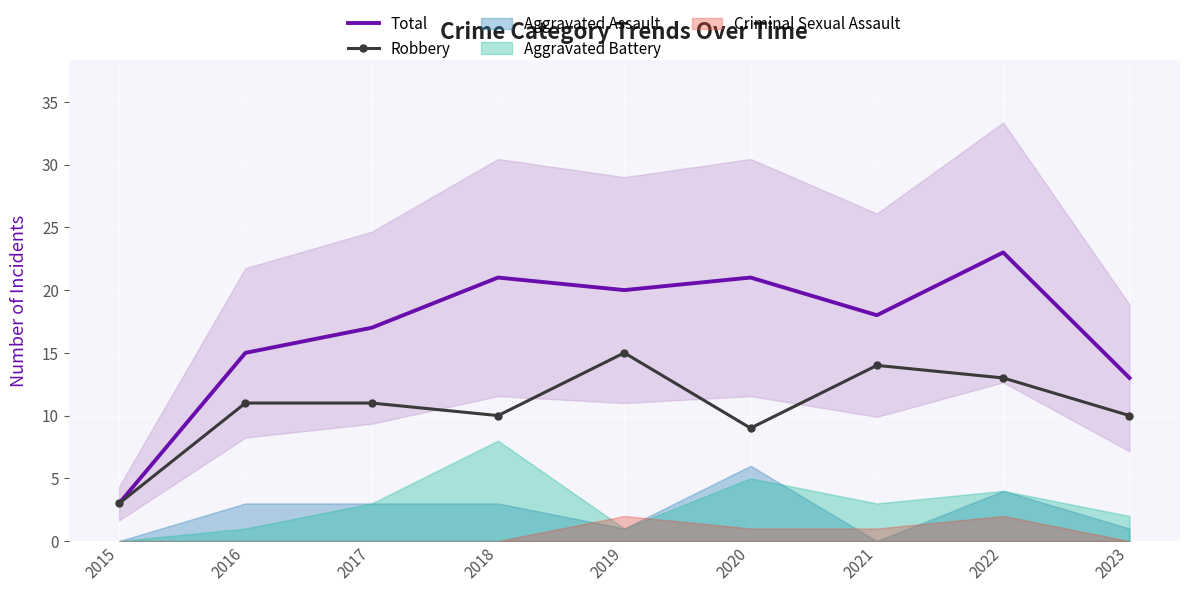

Where is the first local maximum for Robbery?

2019